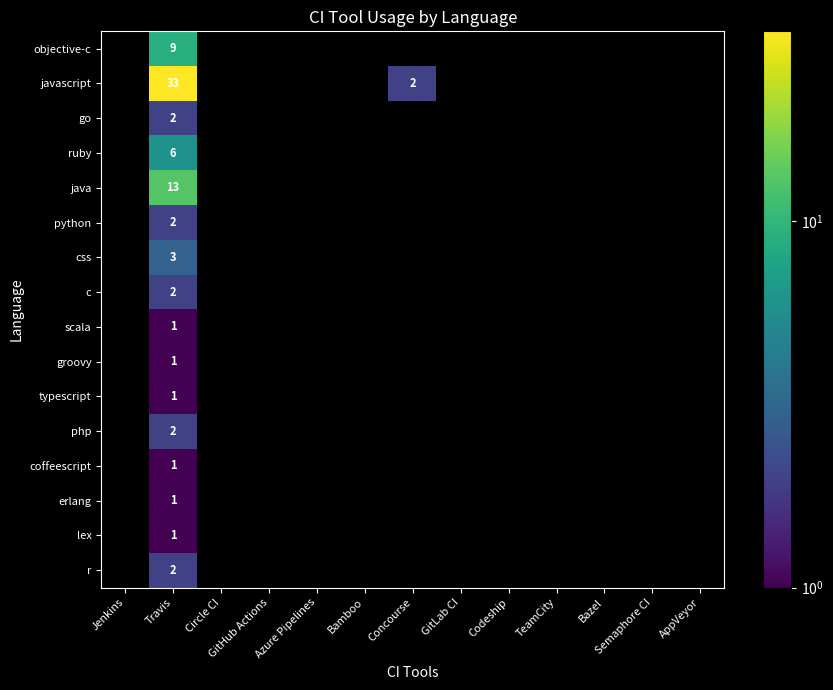

What is the difference between the highest and lowest values at Travis?

32